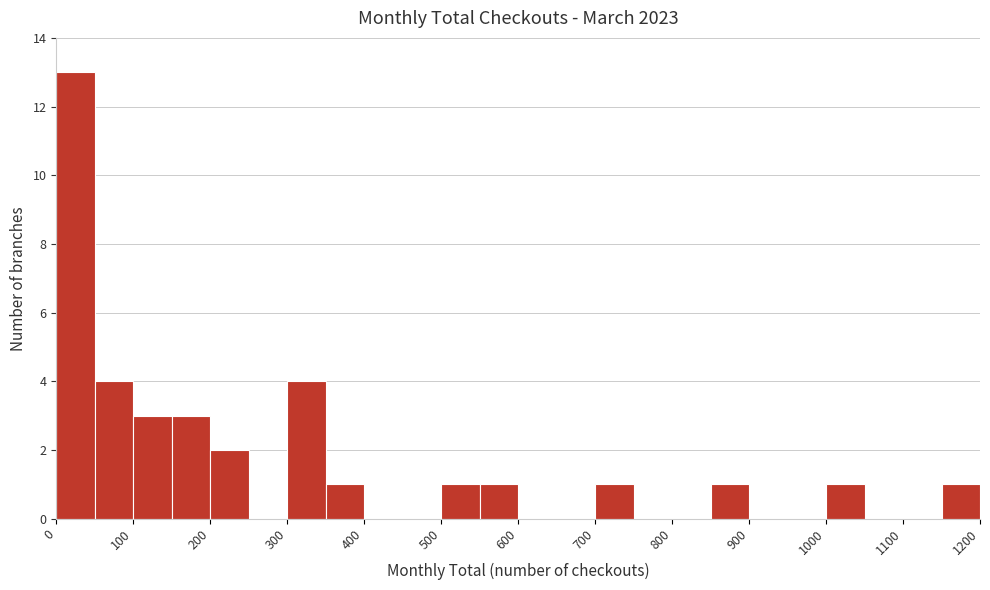

What is the height of the bar covering 350 to 400 on the x-axis? The values are not printed on the chart, so give them approximately, as read against the axis.

1